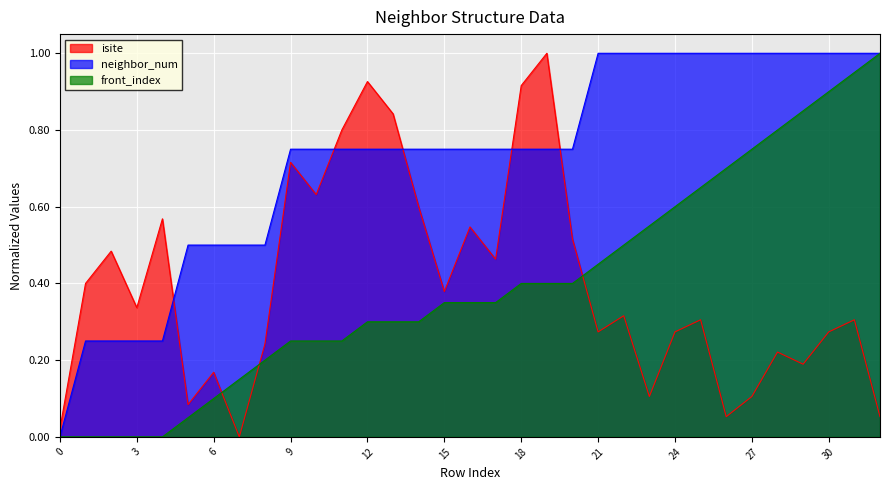

True or false: neighbor_num and isite cross at least once.

True